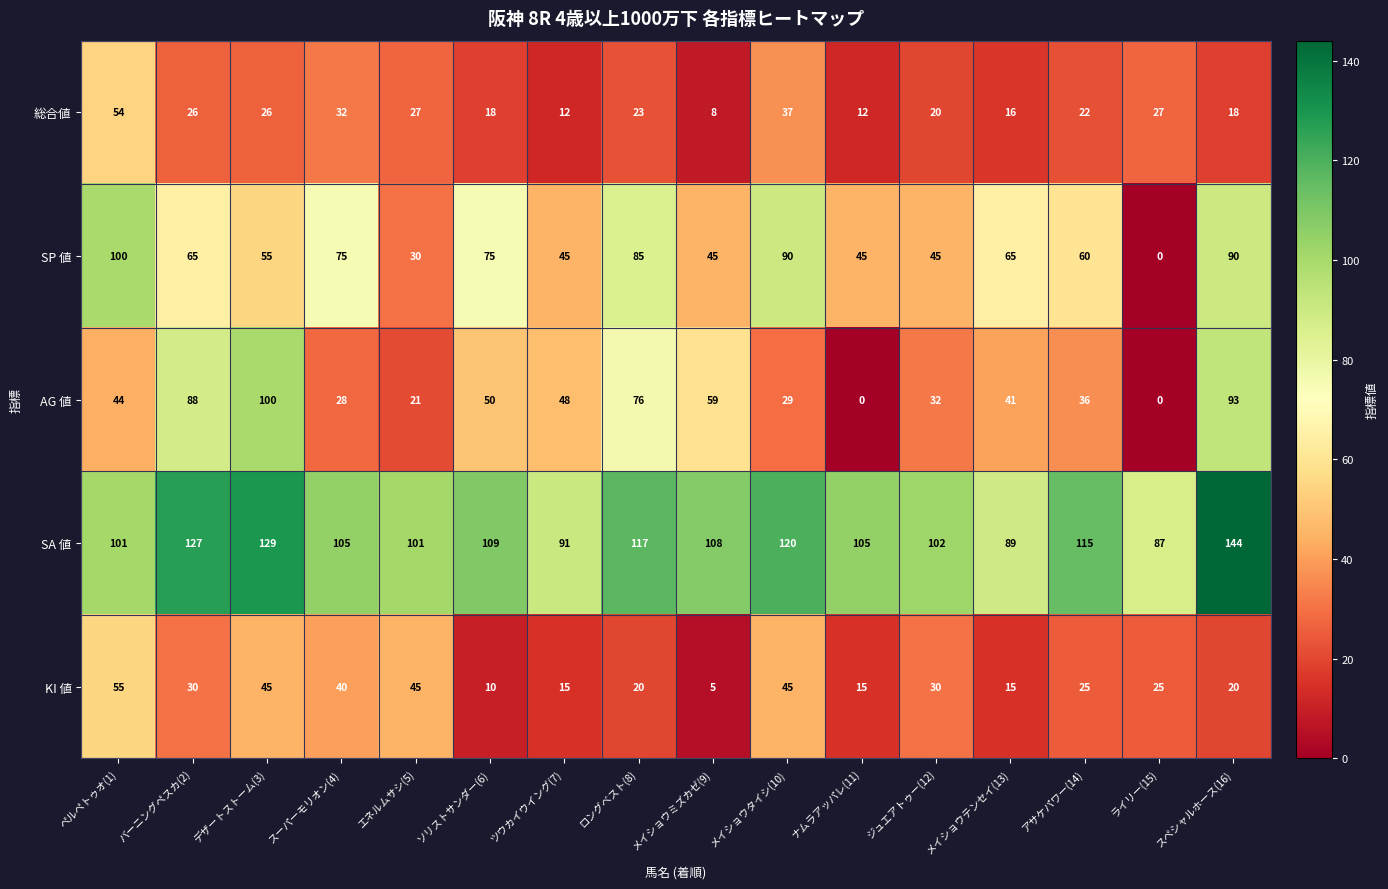

What is the maximum value shown in the chart?

144